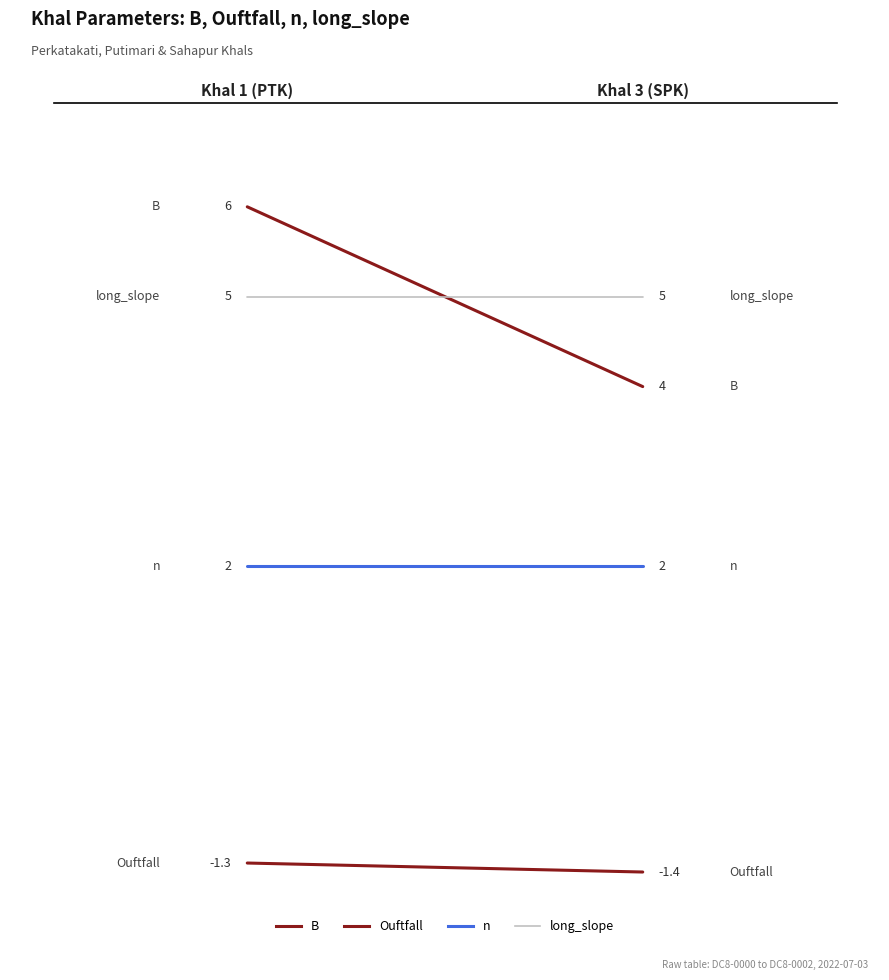

Reading left to right, list all the values displayed in this chart.

B: 0=6.0	1=4.0
Ouftfall: 0=-1.3	1=-1.4
n: 0=2.0	1=2.0
long_slope: 0=5.0	1=5.0